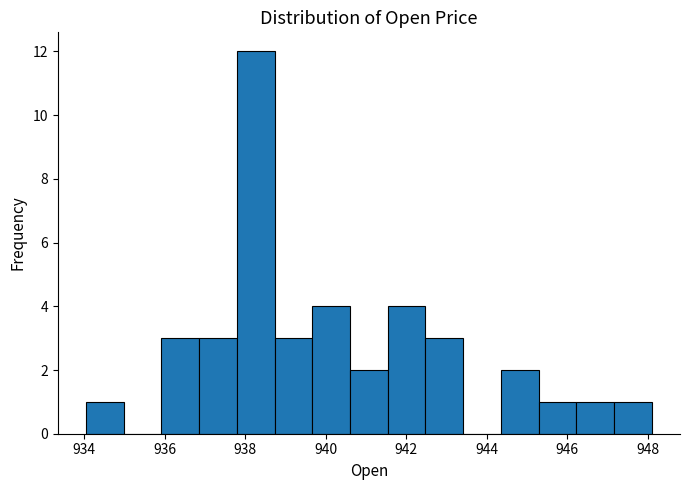

Over which range of the x-axis is the bar tallest?

937.8 to 938.8